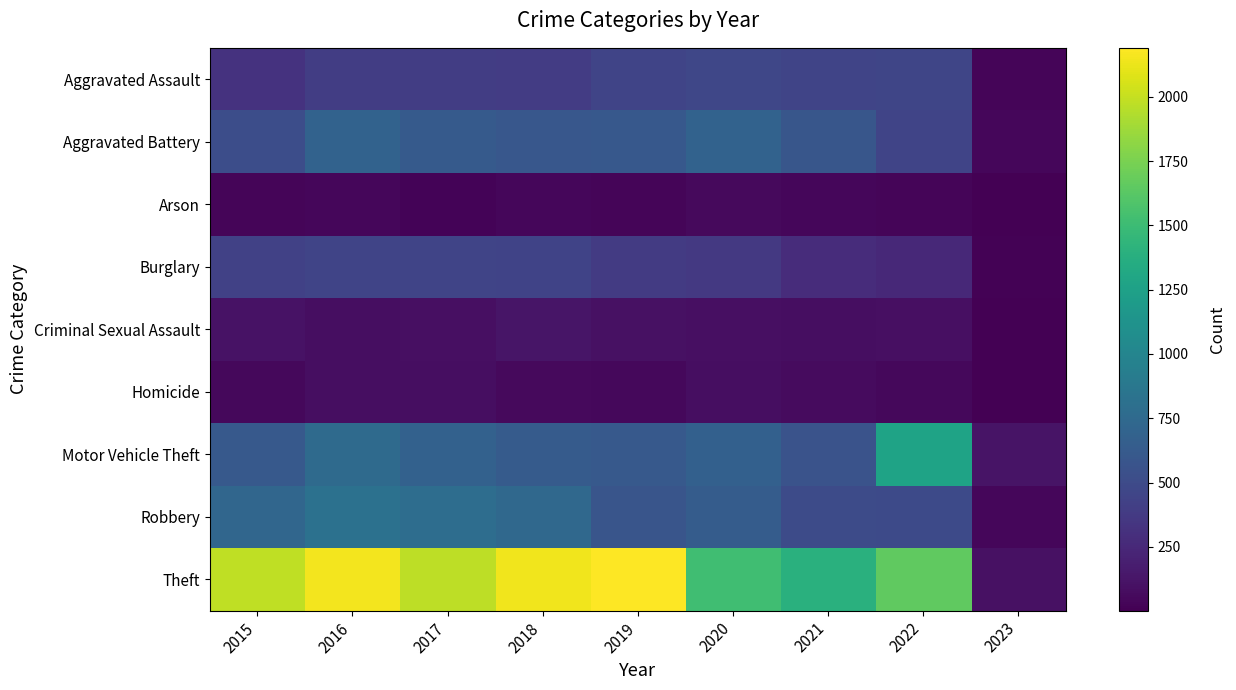

At 2019, list the series in order from largest to smallest.

Theft, Motor Vehicle Theft, Aggravated Battery, Robbery, Aggravated Assault, Burglary, Criminal Sexual Assault, Homicide, Arson